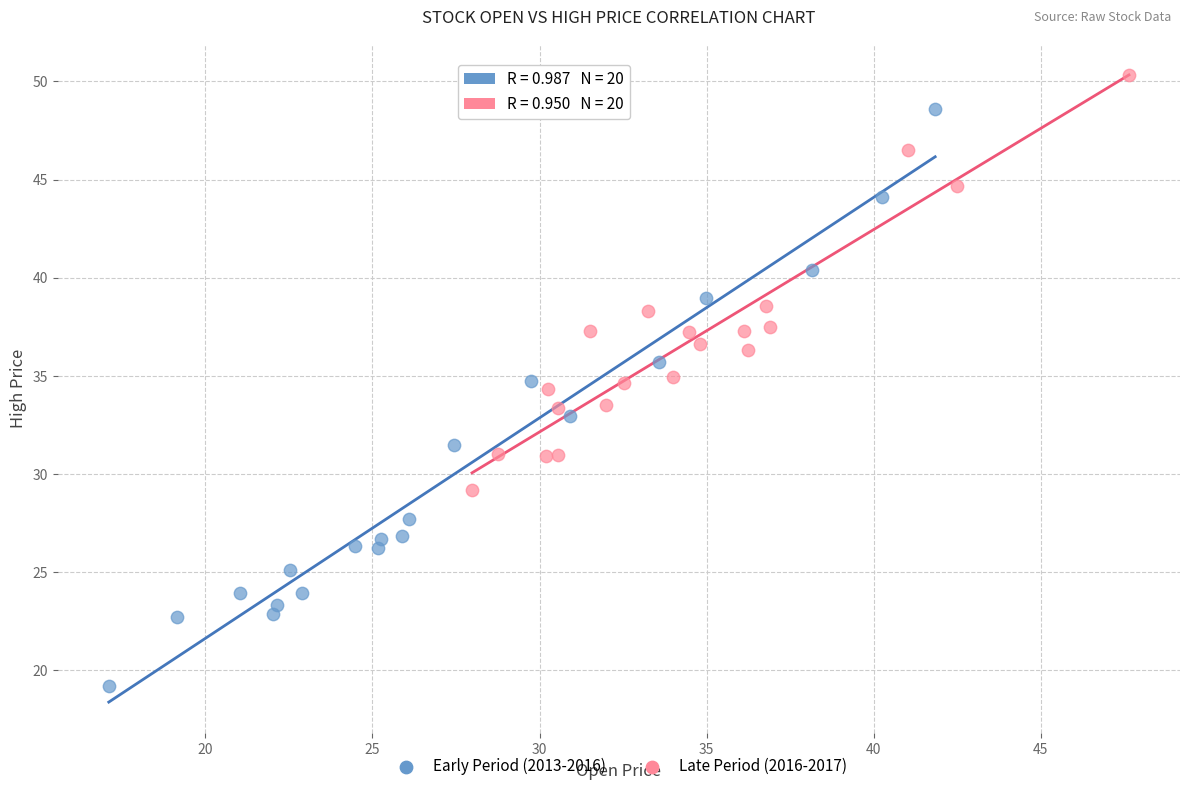

Which series contains the highest Y value?

Late Period (2016-2017)